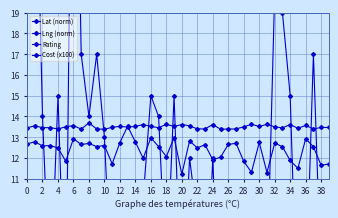

Is it true that Cost (x100) equals 15.0 at 16?

True